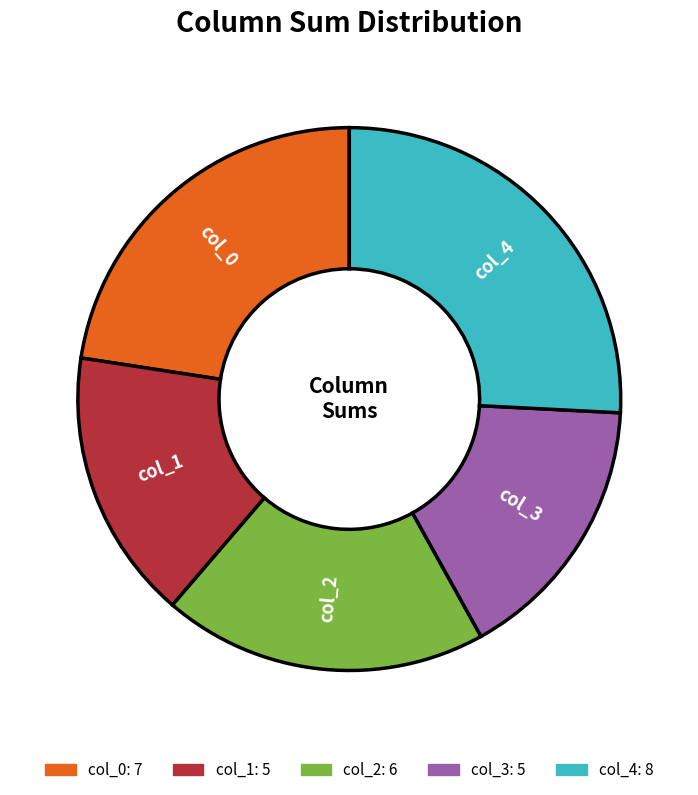

Is there a majority slice in this chart?

No